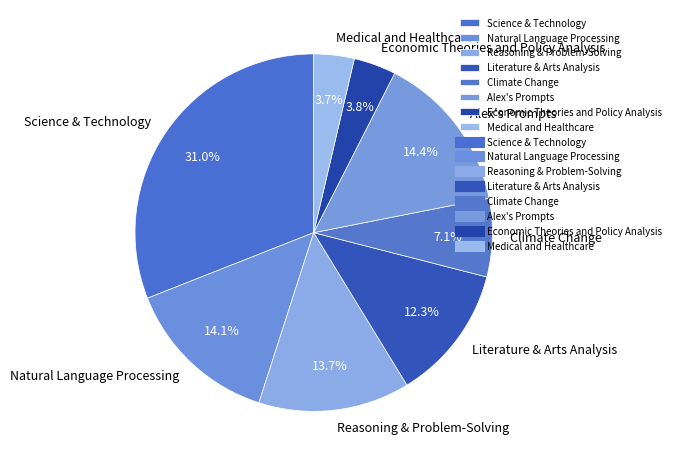

Between Economic Theories and Policy Analysis and Literature & Arts Analysis, which is larger?

Literature & Arts Analysis